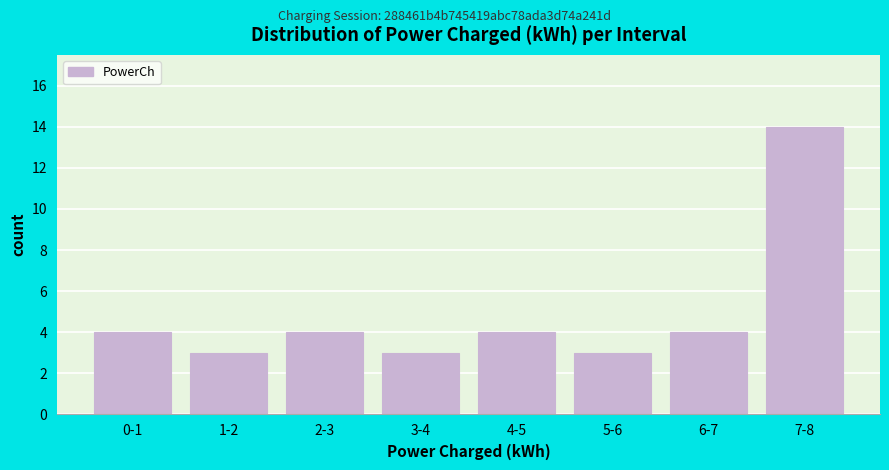

Reading left to right, what are all the values shown in this chart?

4	3	4	3	4	3	4	14